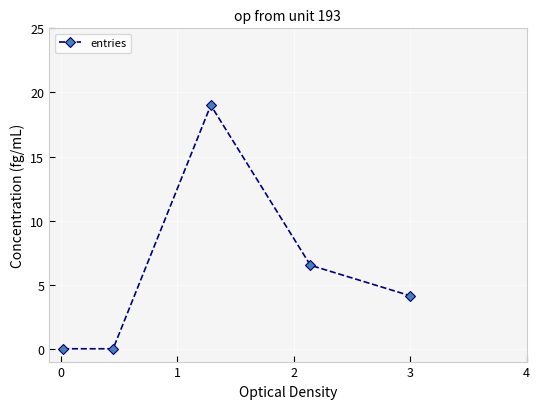

What is the difference between the maximum and minimum values?

19.0